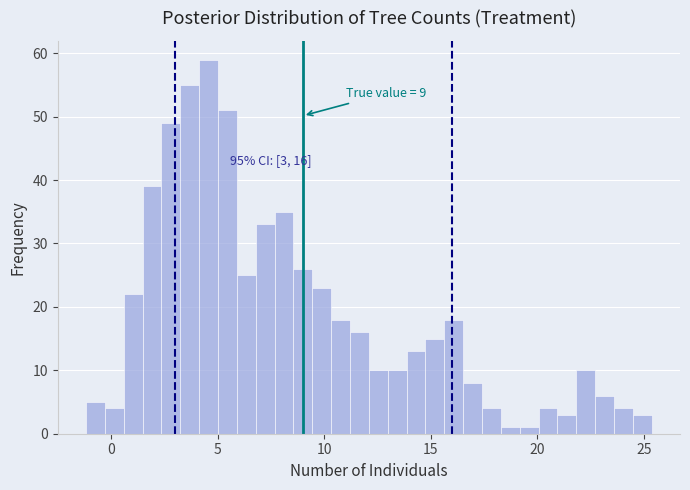

Around what value on the x-axis is the tallest bar? Give the approximate position of its centre, as read against the axis.

4.5